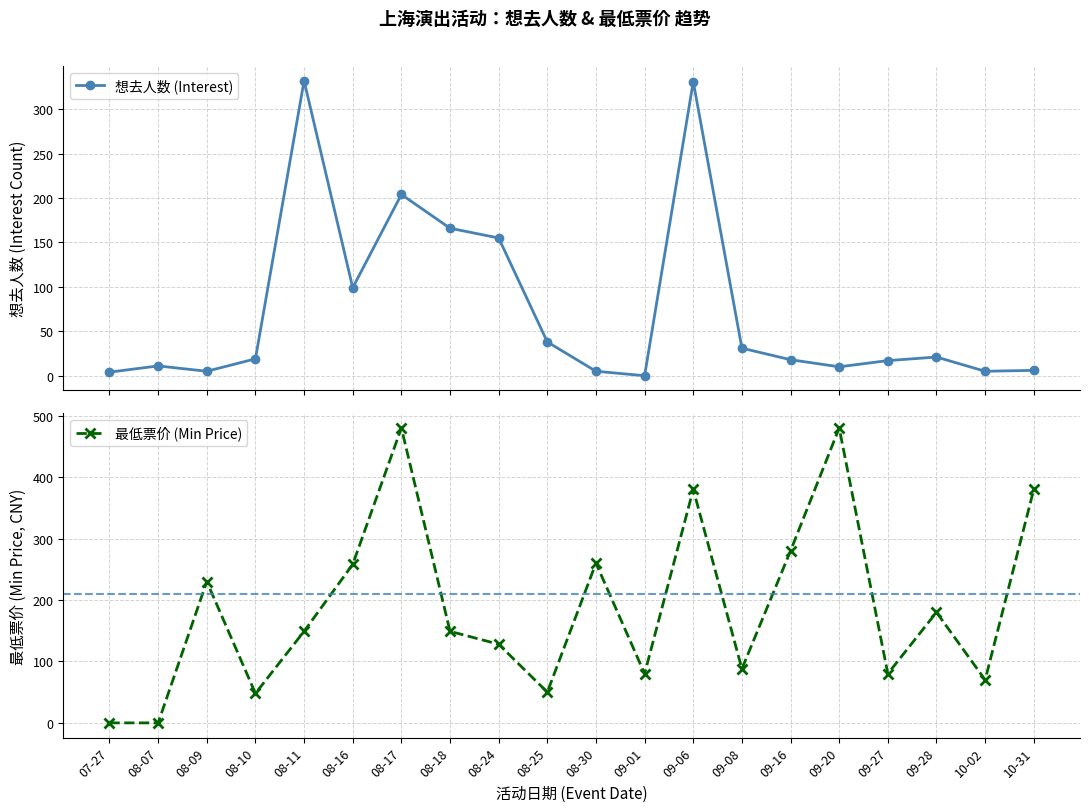

Between which two adjacent categories do 想去人数 (Interest) and 最低票价 (Min Price) first intersect?

08-07 and 08-09